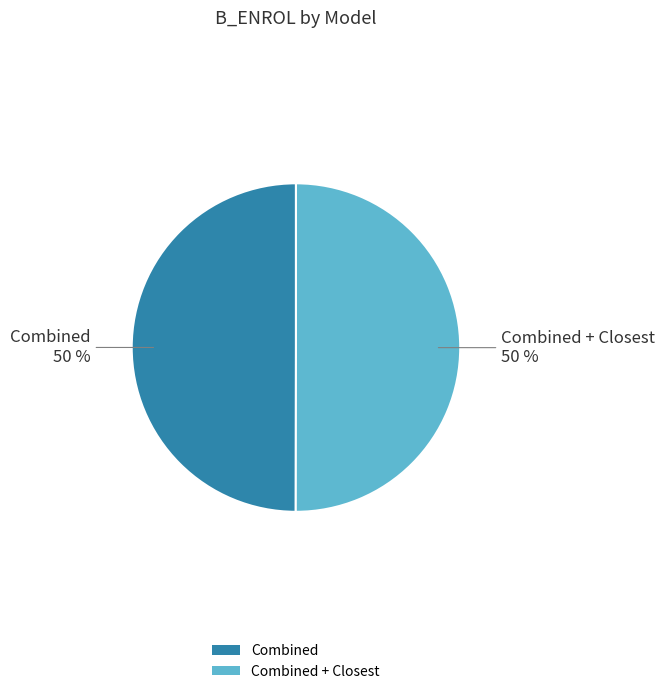

How many slices are in this pie chart?

2